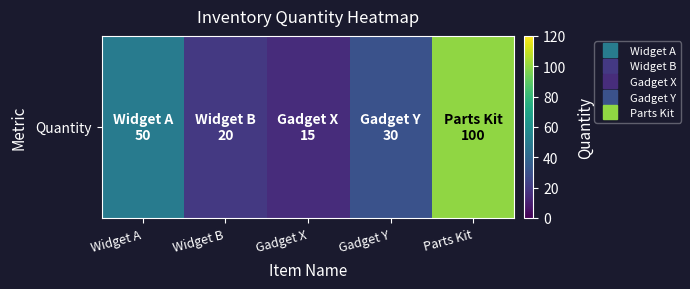

True or false: the data shows 45 at Gadget Y.

False